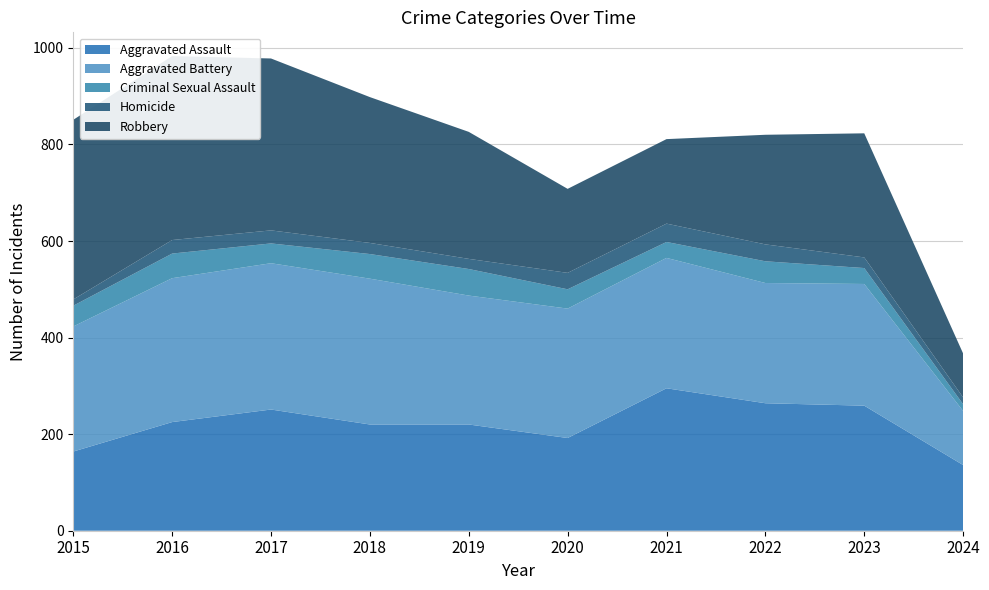

Reading left to right, what are all the values shown in this chart?

Aggravated Assault: 164	225	251	220	220	192	295	264	259	136
Aggravated Battery: 259	298	303	302	267	268	270	249	252	112
Criminal Sexual Assault: 43	51	41	51	55	40	33	45	33	14
Homicide: 13	28	27	23	21	34	38	35	22	14
Robbery: 372	381	356	302	263	174	175	227	257	91